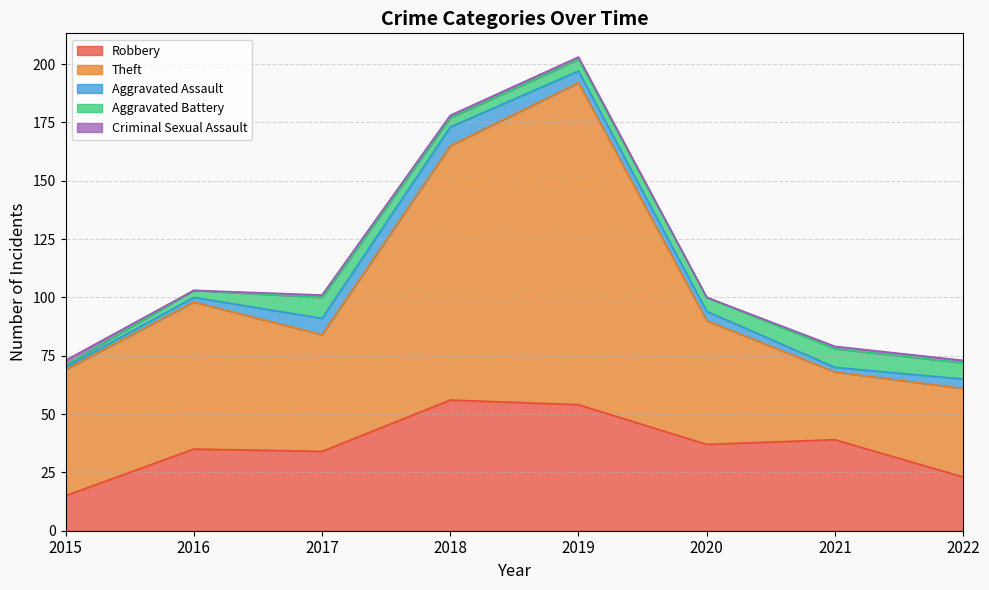

How many interior local valleys does the Aggravated Battery series have?

1